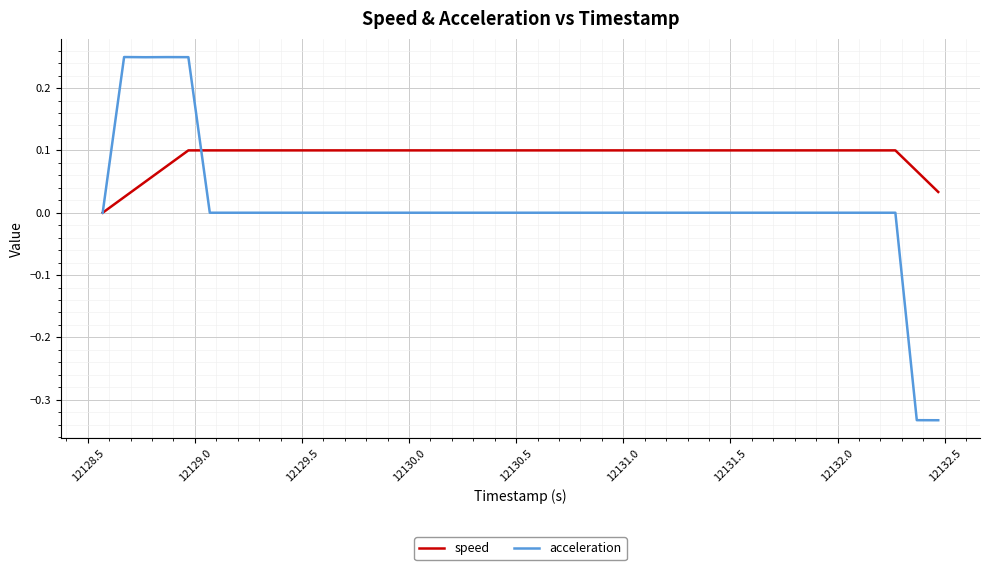

Which series has the widest spread of values?

acceleration